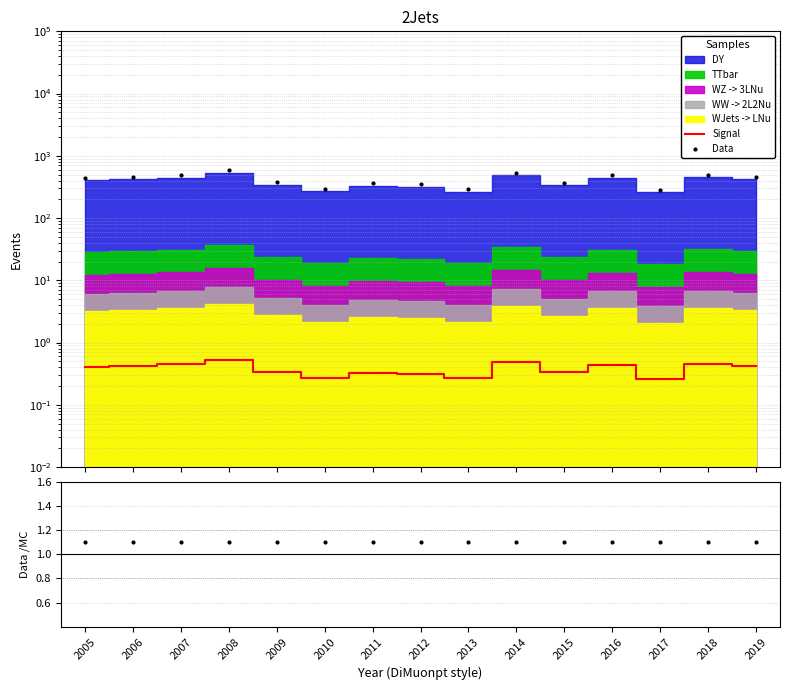

At which label does Data reach its peak?

2008